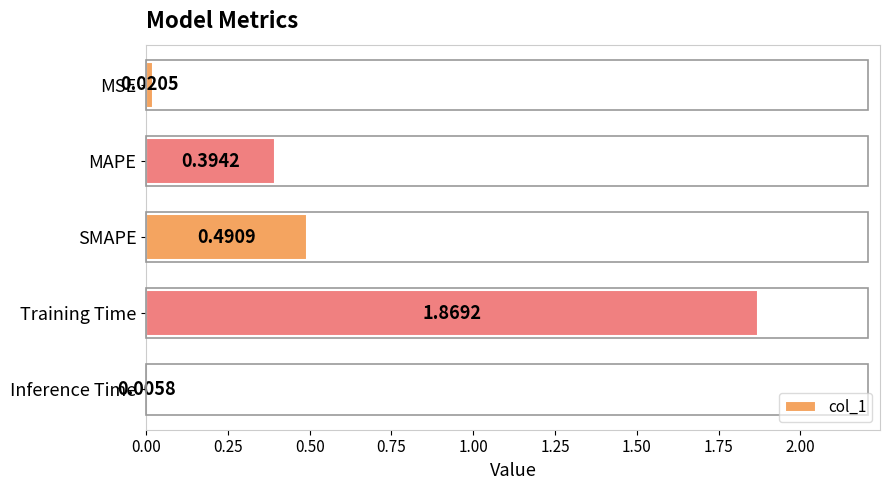

What is the change in value from Training Time to Inference Time?

-1.9